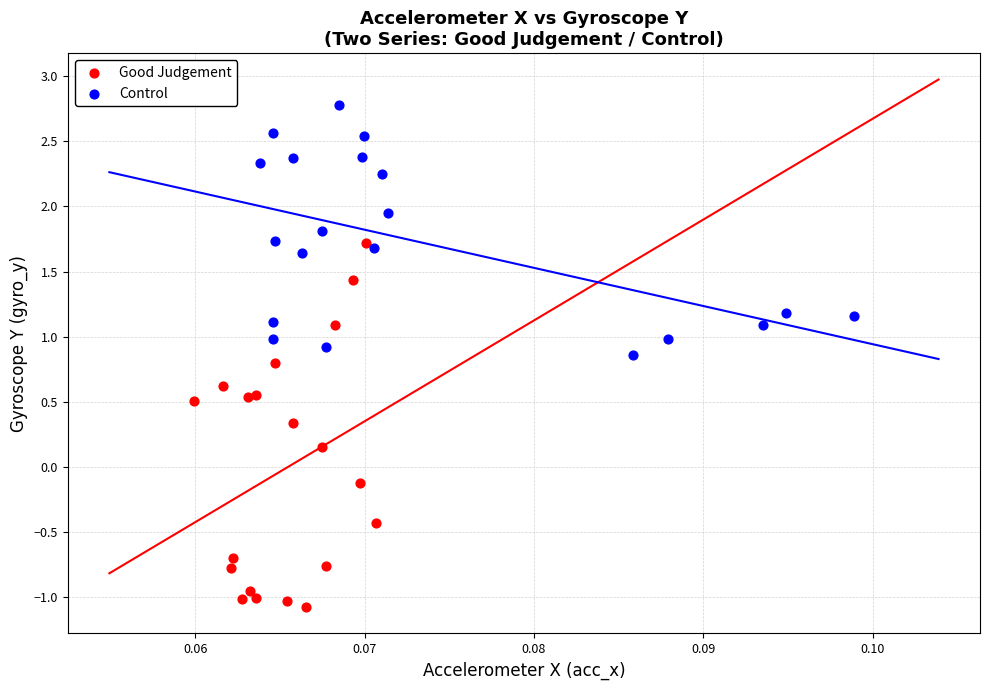

Which series reaches the maximum Y coordinate?

Control